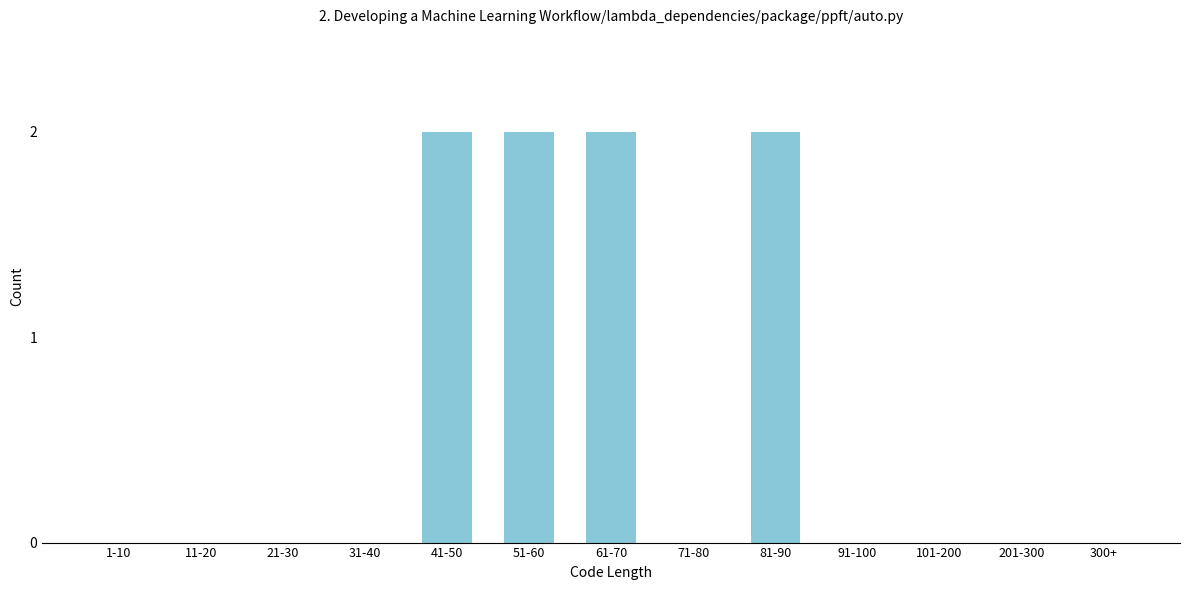

Reading left to right, list all the values displayed in this chart.

1-10=0	11-20=0	21-30=0	31-40=0	41-50=2	51-60=2	61-70=2	71-80=0	81-90=2	91-100=0	101-200=0	201-300=0	300+=0